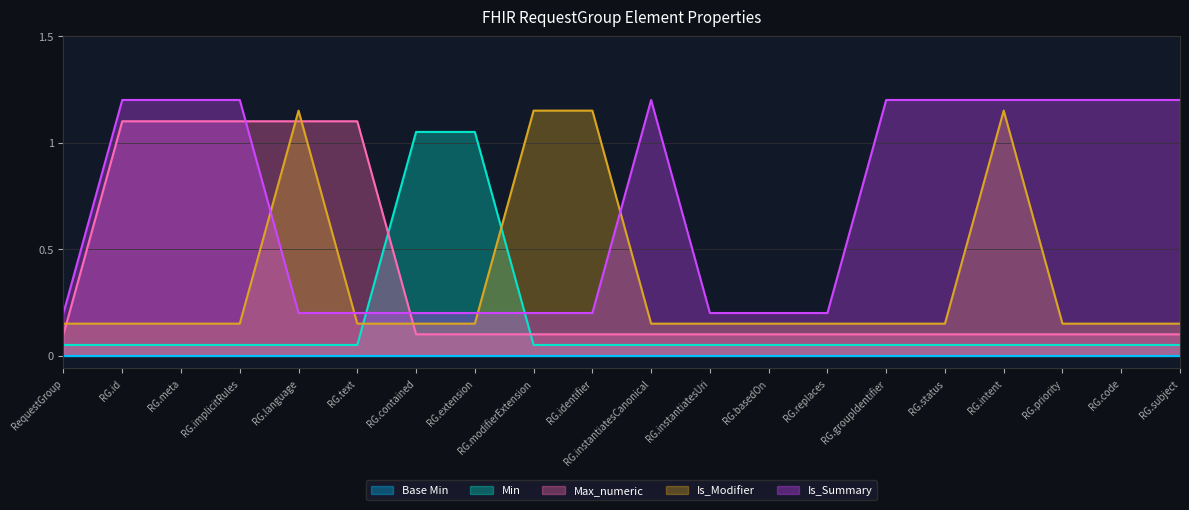

Which series has the largest total across all categories?

Is_Summary